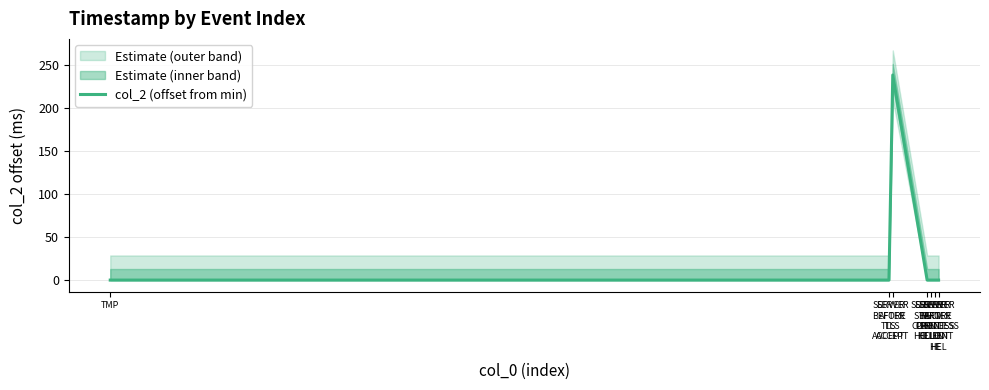

Where is the first local maximum?

SERVER
AFTER
TLS
ACCEPT